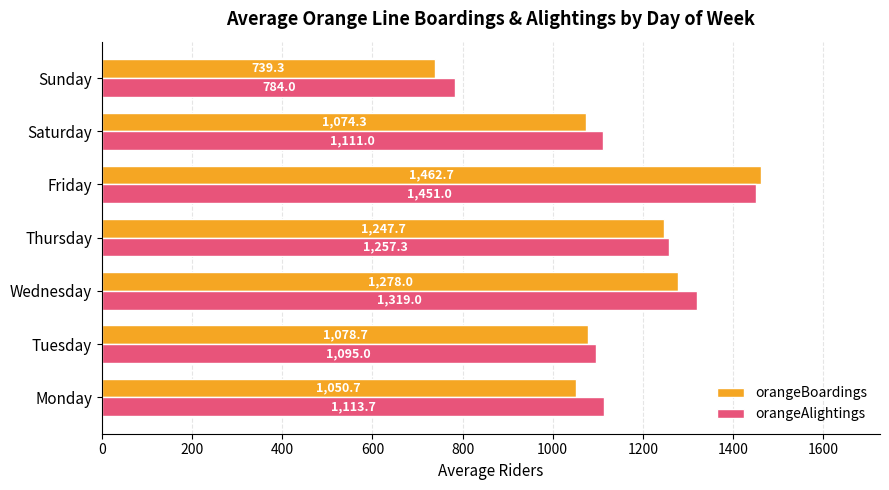

Between Saturday and Sunday, which series saw the biggest shift?

orangeBoardings